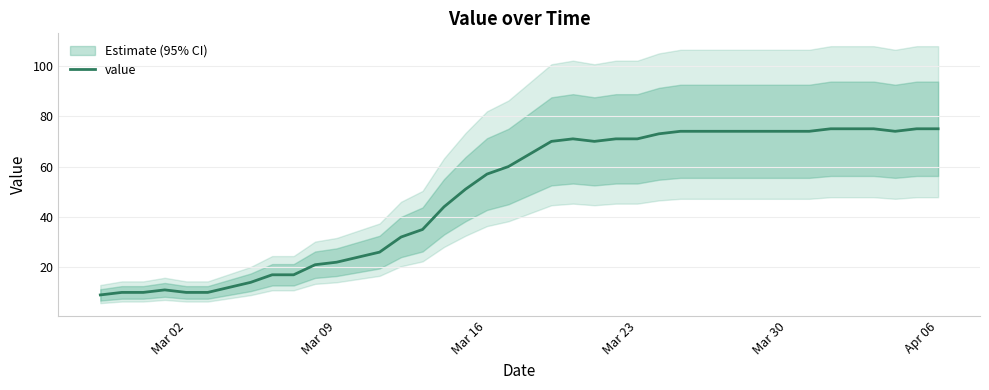

What is the highest value of the value series?

75